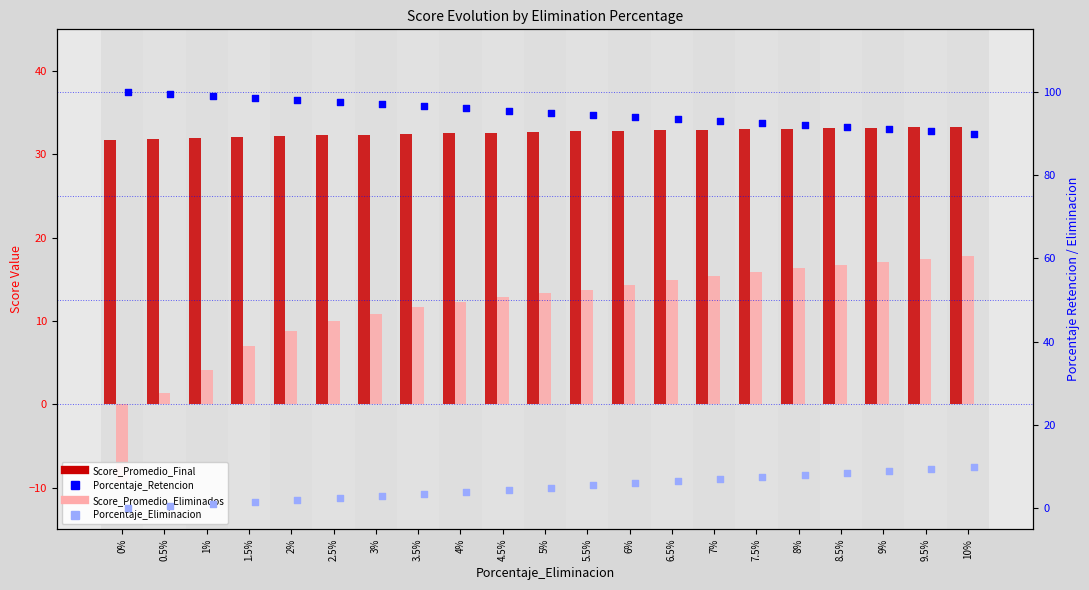

What is the total value across all series at 9.5%?

150.7